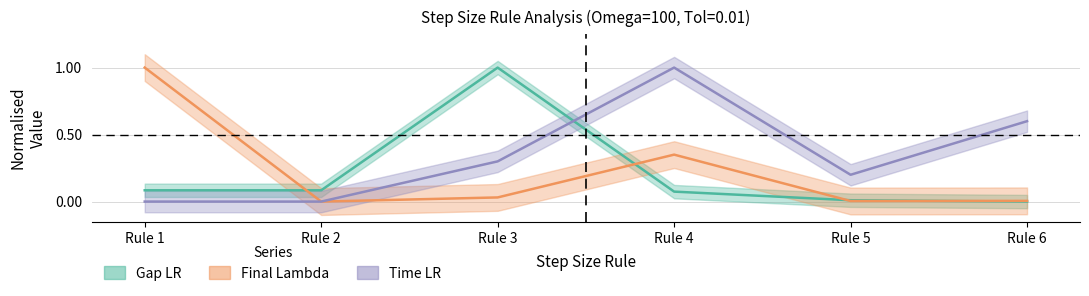

At which category is the sum across all series the highest?

Rule 4